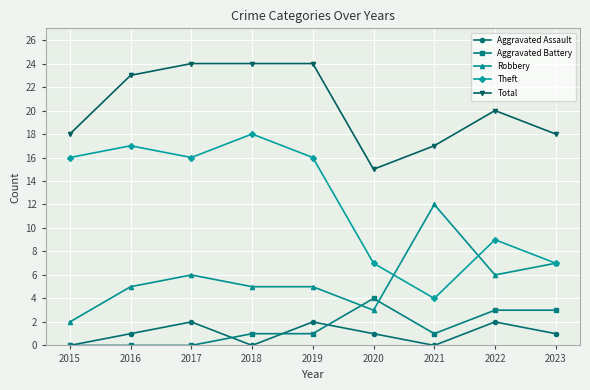

What is the difference between the Robbery values at 2018 and 2015?

3